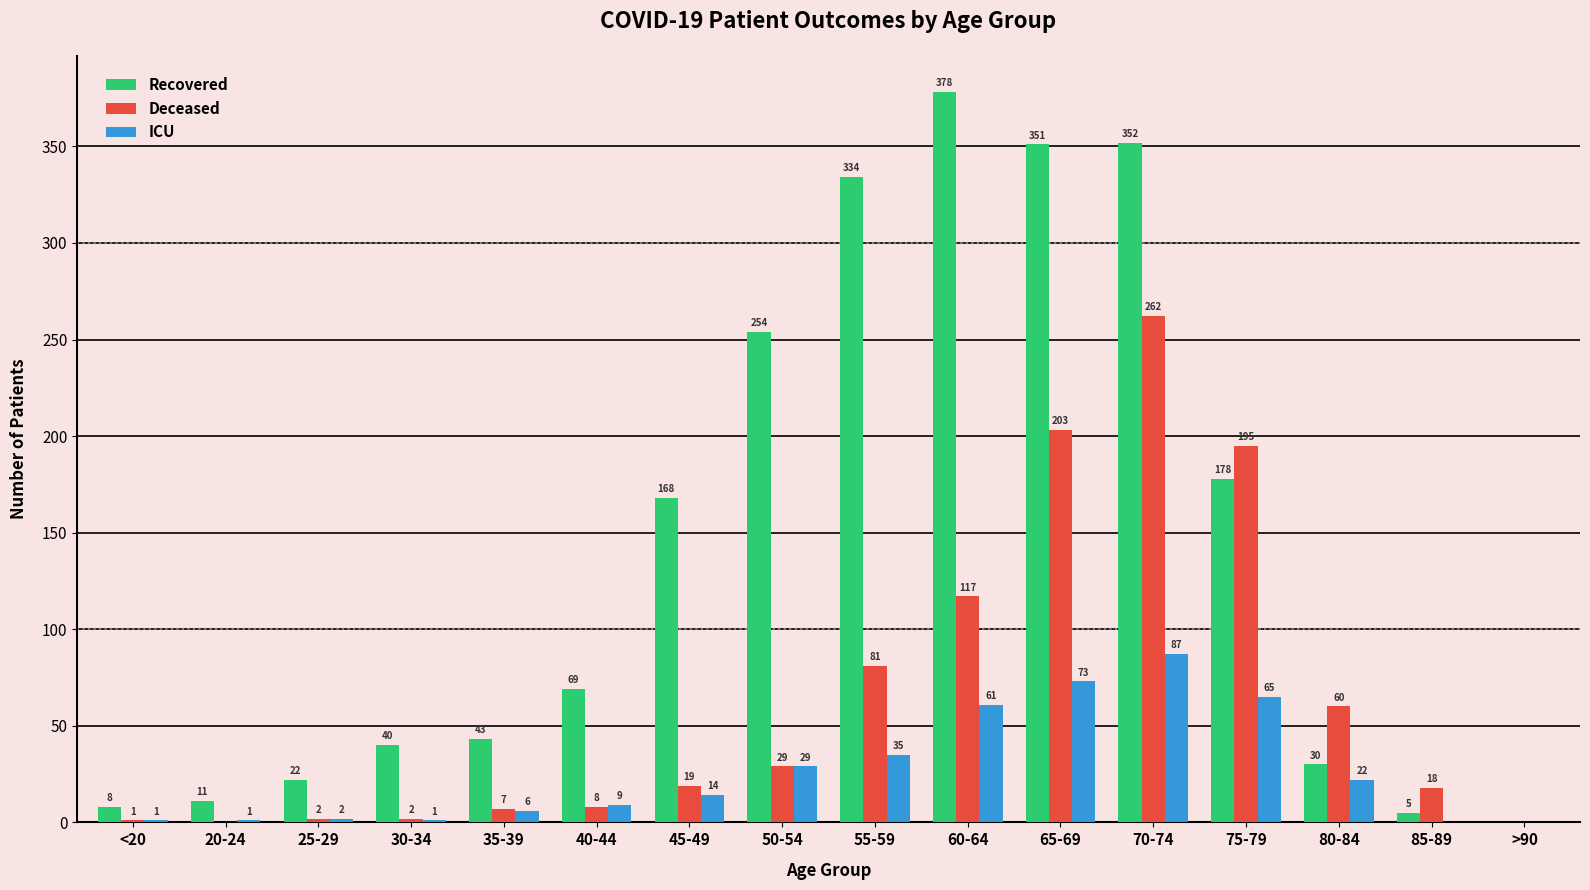

Is the value of Deceased at 55-59 greater than the value of Recovered at 75-79?

No